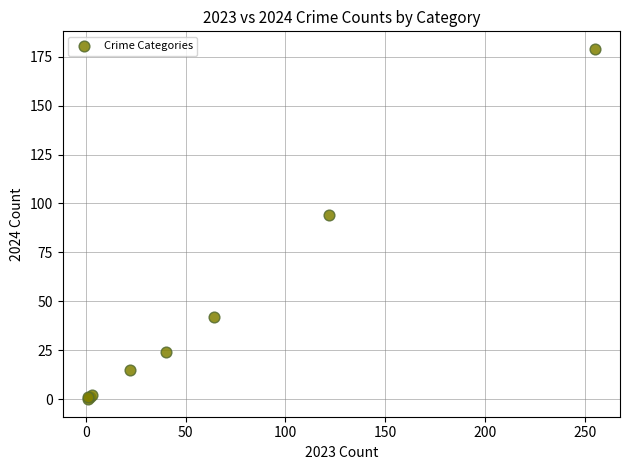

What Y value in the scatter plot is closest to 89?

94